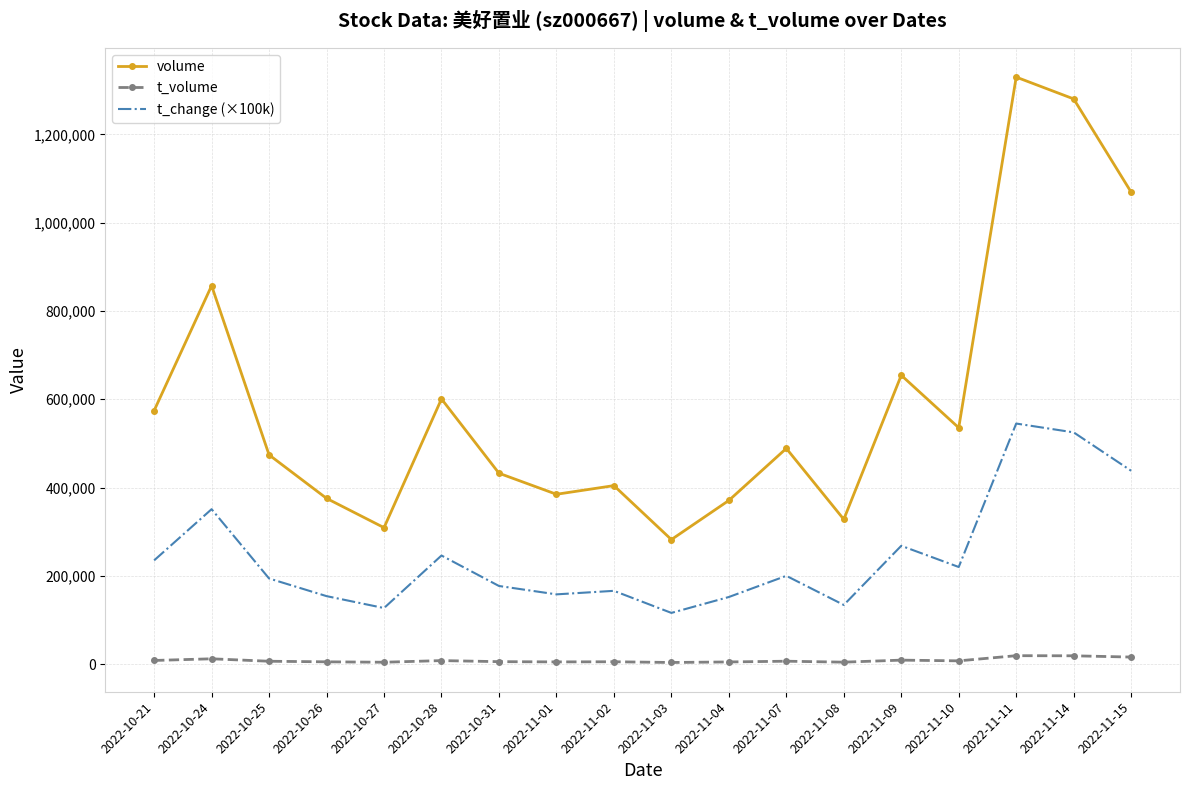

What is the maximum value for t_change (×100k)?

545000.0